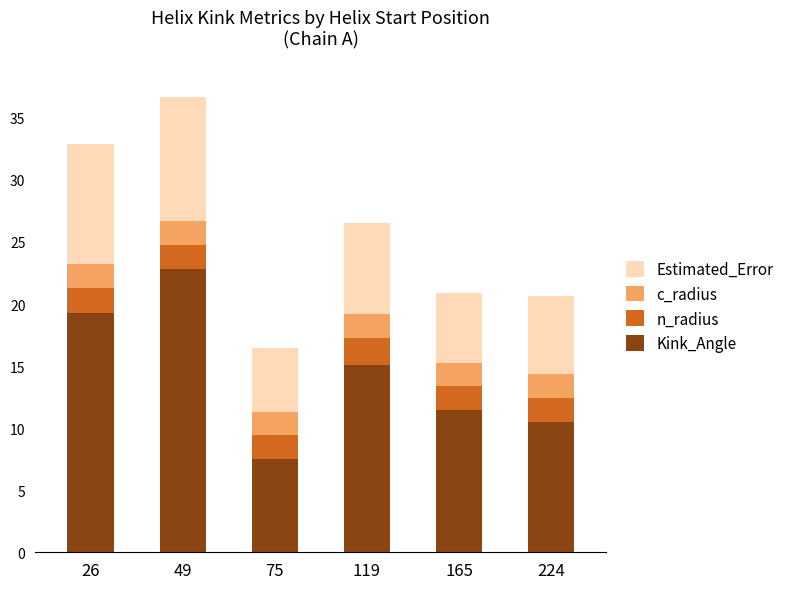

What is the sum of the Kink_Angle values at 119 and 75?

22.6